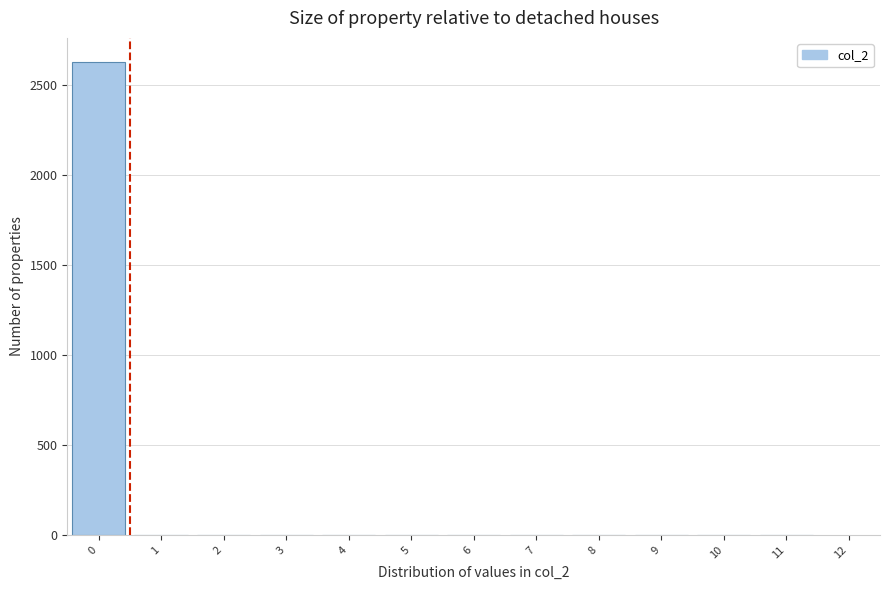

Reading left to right, transcribe this chart: for each bar, give the range it covers on the x-axis and its height. The values are not printed on the chart, so give them approximately, as read against the axis.

-0.5 to 0.5: 2650
0.5 to 1.5: 0
1.5 to 2.5: 0
2.5 to 3.5: 0
3.5 to 4.5: 0
4.5 to 5.5: 0
5.5 to 6.5: 0
6.5 to 7.5: 0
7.5 to 8.5: 0
8.5 to 9.5: 0
9.5 to 10.5: 0
10.5 to 11.5: 0